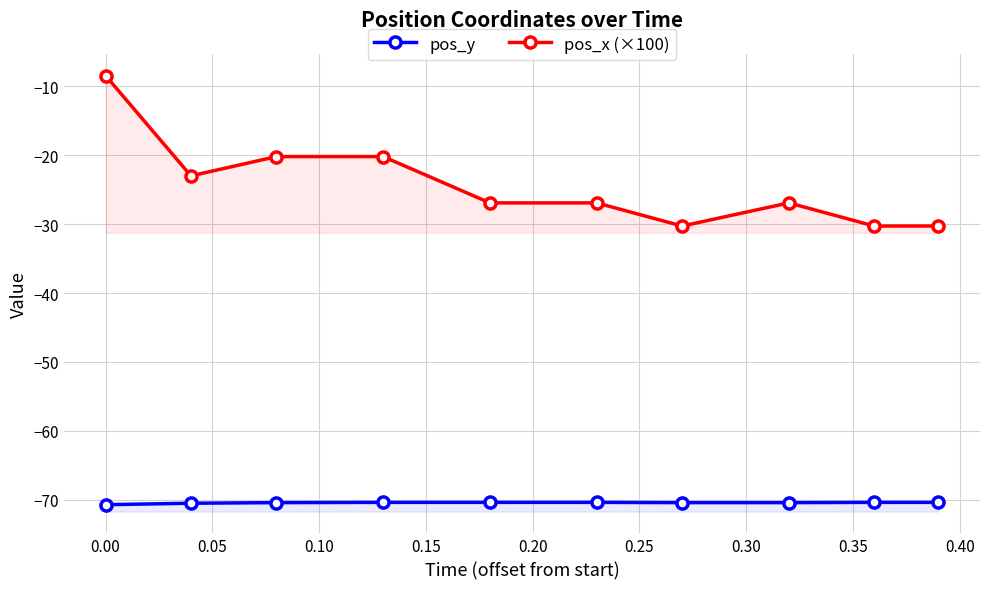

True or false: pos_x (×100) and pos_y intersect in this chart.

False